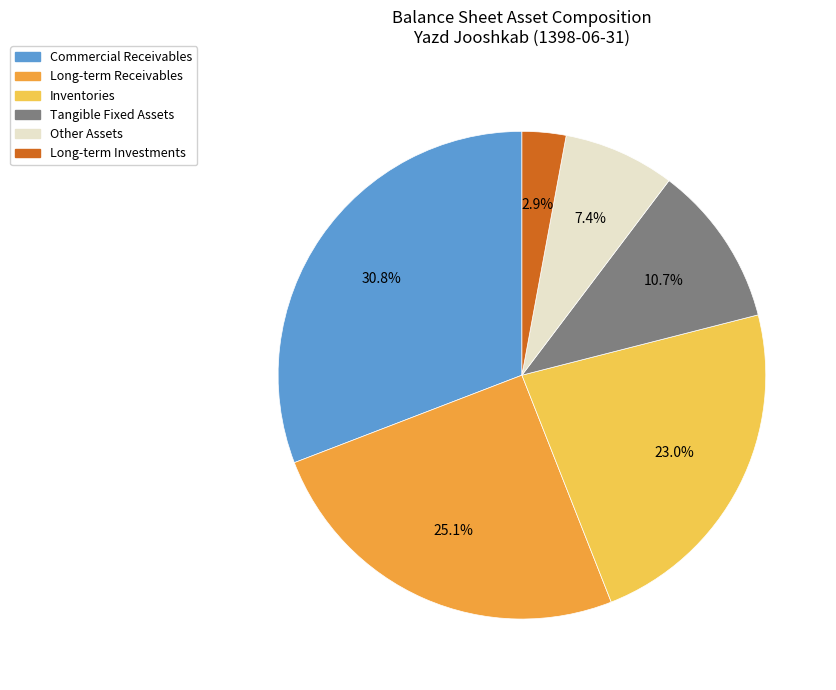

What is the largest slice in the pie chart?

Commercial Receivables